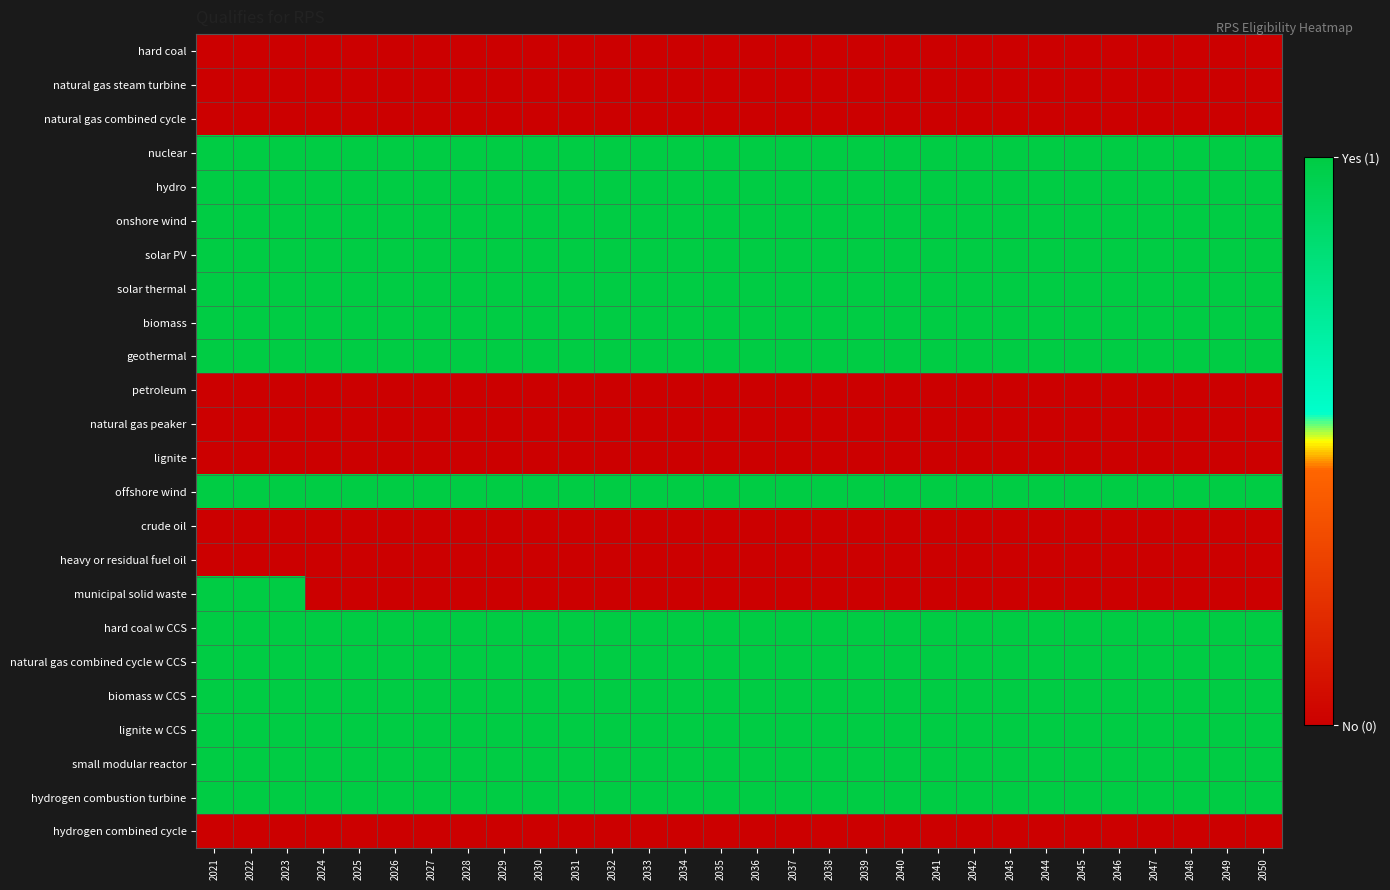

Reading right to left, transcribe all the data shown in this chart.

hard coal: 2050=0	2049=0	2048=0	2047=0	2046=0	2045=0	2044=0	2043=0	2042=0	2041=0	2040=0	2039=0	2038=0	2037=0	2036=0	2035=0	2034=0	2033=0	2032=0	2031=0	2030=0	2029=0	2028=0	2027=0	2026=0	2025=0	2024=0	2023=0	2022=0	2021=0
natural gas steam turbine: 2050=0	2049=0	2048=0	2047=0	2046=0	2045=0	2044=0	2043=0	2042=0	2041=0	2040=0	2039=0	2038=0	2037=0	2036=0	2035=0	2034=0	2033=0	2032=0	2031=0	2030=0	2029=0	2028=0	2027=0	2026=0	2025=0	2024=0	2023=0	2022=0	2021=0
natural gas combined cycle: 2050=0	2049=0	2048=0	2047=0	2046=0	2045=0	2044=0	2043=0	2042=0	2041=0	2040=0	2039=0	2038=0	2037=0	2036=0	2035=0	2034=0	2033=0	2032=0	2031=0	2030=0	2029=0	2028=0	2027=0	2026=0	2025=0	2024=0	2023=0	2022=0	2021=0
nuclear: 2050=1	2049=1	2048=1	2047=1	2046=1	2045=1	2044=1	2043=1	2042=1	2041=1	2040=1	2039=1	2038=1	2037=1	2036=1	2035=1	2034=1	2033=1	2032=1	2031=1	2030=1	2029=1	2028=1	2027=1	2026=1	2025=1	2024=1	2023=1	2022=1	2021=1
hydro: 2050=1	2049=1	2048=1	2047=1	2046=1	2045=1	2044=1	2043=1	2042=1	2041=1	2040=1	2039=1	2038=1	2037=1	2036=1	2035=1	2034=1	2033=1	2032=1	2031=1	2030=1	2029=1	2028=1	2027=1	2026=1	2025=1	2024=1	2023=1	2022=1	2021=1
onshore wind: 2050=1	2049=1	2048=1	2047=1	2046=1	2045=1	2044=1	2043=1	2042=1	2041=1	2040=1	2039=1	2038=1	2037=1	2036=1	2035=1	2034=1	2033=1	2032=1	2031=1	2030=1	2029=1	2028=1	2027=1	2026=1	2025=1	2024=1	2023=1	2022=1	2021=1
solar PV: 2050=1	2049=1	2048=1	2047=1	2046=1	2045=1	2044=1	2043=1	2042=1	2041=1	2040=1	2039=1	2038=1	2037=1	2036=1	2035=1	2034=1	2033=1	2032=1	2031=1	2030=1	2029=1	2028=1	2027=1	2026=1	2025=1	2024=1	2023=1	2022=1	2021=1
solar thermal: 2050=1	2049=1	2048=1	2047=1	2046=1	2045=1	2044=1	2043=1	2042=1	2041=1	2040=1	2039=1	2038=1	2037=1	2036=1	2035=1	2034=1	2033=1	2032=1	2031=1	2030=1	2029=1	2028=1	2027=1	2026=1	2025=1	2024=1	2023=1	2022=1	2021=1
biomass: 2050=1	2049=1	2048=1	2047=1	2046=1	2045=1	2044=1	2043=1	2042=1	2041=1	2040=1	2039=1	2038=1	2037=1	2036=1	2035=1	2034=1	2033=1	2032=1	2031=1	2030=1	2029=1	2028=1	2027=1	2026=1	2025=1	2024=1	2023=1	2022=1	2021=1
geothermal: 2050=1	2049=1	2048=1	2047=1	2046=1	2045=1	2044=1	2043=1	2042=1	2041=1	2040=1	2039=1	2038=1	2037=1	2036=1	2035=1	2034=1	2033=1	2032=1	2031=1	2030=1	2029=1	2028=1	2027=1	2026=1	2025=1	2024=1	2023=1	2022=1	2021=1
petroleum: 2050=0	2049=0	2048=0	2047=0	2046=0	2045=0	2044=0	2043=0	2042=0	2041=0	2040=0	2039=0	2038=0	2037=0	2036=0	2035=0	2034=0	2033=0	2032=0	2031=0	2030=0	2029=0	2028=0	2027=0	2026=0	2025=0	2024=0	2023=0	2022=0	2021=0
natural gas peaker: 2050=0	2049=0	2048=0	2047=0	2046=0	2045=0	2044=0	2043=0	2042=0	2041=0	2040=0	2039=0	2038=0	2037=0	2036=0	2035=0	2034=0	2033=0	2032=0	2031=0	2030=0	2029=0	2028=0	2027=0	2026=0	2025=0	2024=0	2023=0	2022=0	2021=0
lignite: 2050=0	2049=0	2048=0	2047=0	2046=0	2045=0	2044=0	2043=0	2042=0	2041=0	2040=0	2039=0	2038=0	2037=0	2036=0	2035=0	2034=0	2033=0	2032=0	2031=0	2030=0	2029=0	2028=0	2027=0	2026=0	2025=0	2024=0	2023=0	2022=0	2021=0
offshore wind: 2050=1	2049=1	2048=1	2047=1	2046=1	2045=1	2044=1	2043=1	2042=1	2041=1	2040=1	2039=1	2038=1	2037=1	2036=1	2035=1	2034=1	2033=1	2032=1	2031=1	2030=1	2029=1	2028=1	2027=1	2026=1	2025=1	2024=1	2023=1	2022=1	2021=1
crude oil: 2050=0	2049=0	2048=0	2047=0	2046=0	2045=0	2044=0	2043=0	2042=0	2041=0	2040=0	2039=0	2038=0	2037=0	2036=0	2035=0	2034=0	2033=0	2032=0	2031=0	2030=0	2029=0	2028=0	2027=0	2026=0	2025=0	2024=0	2023=0	2022=0	2021=0
heavy or residual fuel oil: 2050=0	2049=0	2048=0	2047=0	2046=0	2045=0	2044=0	2043=0	2042=0	2041=0	2040=0	2039=0	2038=0	2037=0	2036=0	2035=0	2034=0	2033=0	2032=0	2031=0	2030=0	2029=0	2028=0	2027=0	2026=0	2025=0	2024=0	2023=0	2022=0	2021=0
municipal solid waste: 2050=0	2049=0	2048=0	2047=0	2046=0	2045=0	2044=0	2043=0	2042=0	2041=0	2040=0	2039=0	2038=0	2037=0	2036=0	2035=0	2034=0	2033=0	2032=0	2031=0	2030=0	2029=0	2028=0	2027=0	2026=0	2025=0	2024=0	2023=1	2022=1	2021=1
hard coal w CCS: 2050=1	2049=1	2048=1	2047=1	2046=1	2045=1	2044=1	2043=1	2042=1	2041=1	2040=1	2039=1	2038=1	2037=1	2036=1	2035=1	2034=1	2033=1	2032=1	2031=1	2030=1	2029=1	2028=1	2027=1	2026=1	2025=1	2024=1	2023=1	2022=1	2021=1
natural gas combined cycle w CCS: 2050=1	2049=1	2048=1	2047=1	2046=1	2045=1	2044=1	2043=1	2042=1	2041=1	2040=1	2039=1	2038=1	2037=1	2036=1	2035=1	2034=1	2033=1	2032=1	2031=1	2030=1	2029=1	2028=1	2027=1	2026=1	2025=1	2024=1	2023=1	2022=1	2021=1
biomass w CCS: 2050=1	2049=1	2048=1	2047=1	2046=1	2045=1	2044=1	2043=1	2042=1	2041=1	2040=1	2039=1	2038=1	2037=1	2036=1	2035=1	2034=1	2033=1	2032=1	2031=1	2030=1	2029=1	2028=1	2027=1	2026=1	2025=1	2024=1	2023=1	2022=1	2021=1
lignite w CCS: 2050=1	2049=1	2048=1	2047=1	2046=1	2045=1	2044=1	2043=1	2042=1	2041=1	2040=1	2039=1	2038=1	2037=1	2036=1	2035=1	2034=1	2033=1	2032=1	2031=1	2030=1	2029=1	2028=1	2027=1	2026=1	2025=1	2024=1	2023=1	2022=1	2021=1
small modular reactor: 2050=1	2049=1	2048=1	2047=1	2046=1	2045=1	2044=1	2043=1	2042=1	2041=1	2040=1	2039=1	2038=1	2037=1	2036=1	2035=1	2034=1	2033=1	2032=1	2031=1	2030=1	2029=1	2028=1	2027=1	2026=1	2025=1	2024=1	2023=1	2022=1	2021=1
hydrogen combustion turbine: 2050=1	2049=1	2048=1	2047=1	2046=1	2045=1	2044=1	2043=1	2042=1	2041=1	2040=1	2039=1	2038=1	2037=1	2036=1	2035=1	2034=1	2033=1	2032=1	2031=1	2030=1	2029=1	2028=1	2027=1	2026=1	2025=1	2024=1	2023=1	2022=1	2021=1
hydrogen combined cycle: 2050=0	2049=0	2048=0	2047=0	2046=0	2045=0	2044=0	2043=0	2042=0	2041=0	2040=0	2039=0	2038=0	2037=0	2036=0	2035=0	2034=0	2033=0	2032=0	2031=0	2030=0	2029=0	2028=0	2027=0	2026=0	2025=0	2024=0	2023=0	2022=0	2021=0